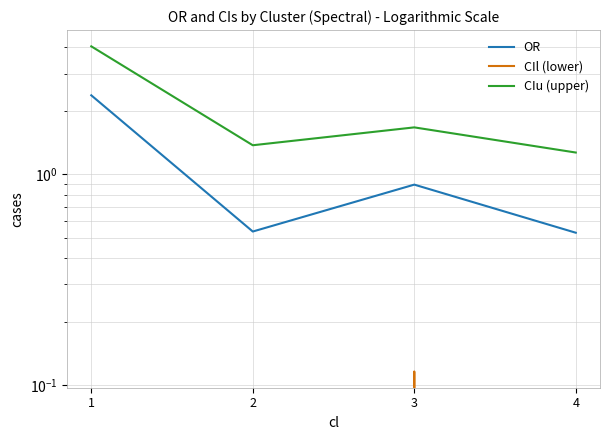

Between 1 and 4, which series saw the biggest shift?

CIu (upper)